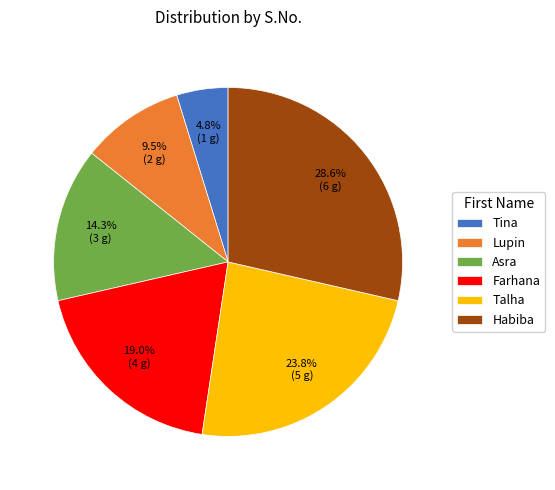

How many segments does this pie chart have?

6